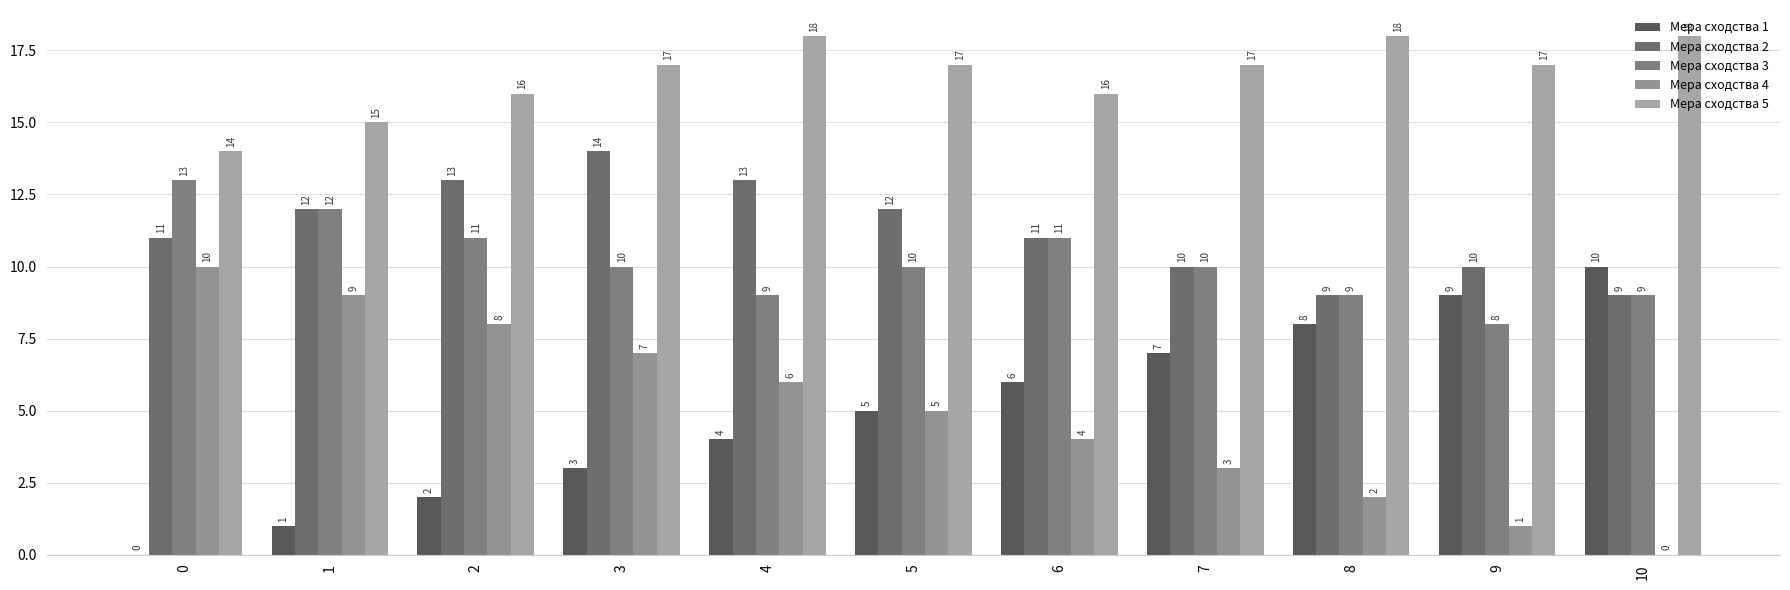

Is it true that Мера сходства 1 equals 5 at 3?

False